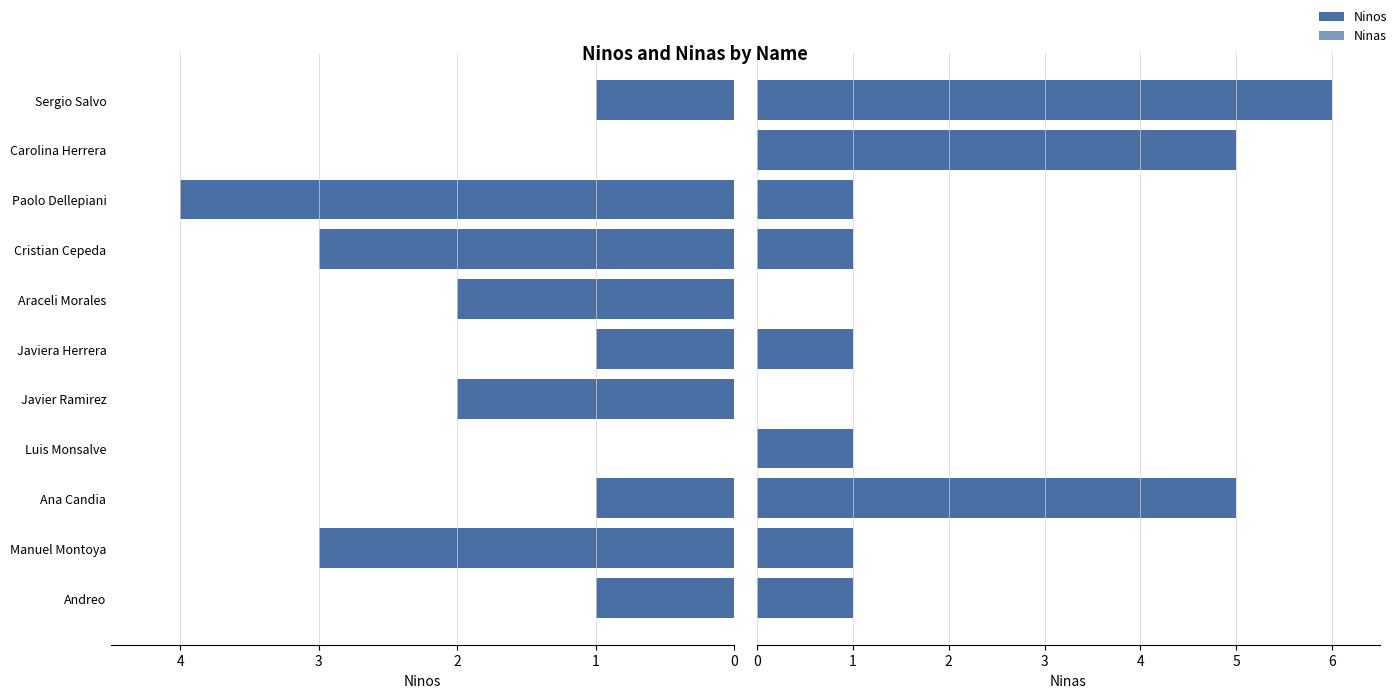

The value of Ninas at Carolina Herrera is 5. True or false?

True